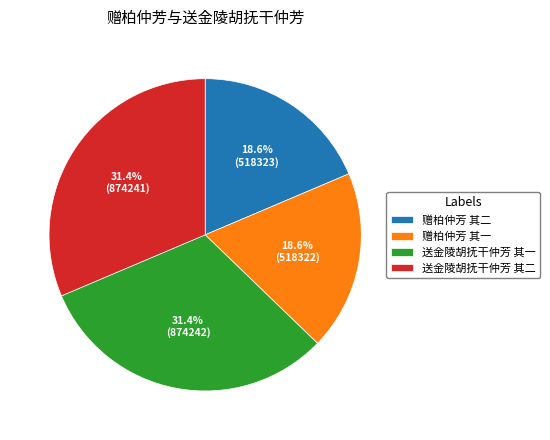

How many segments does this pie chart have?

4